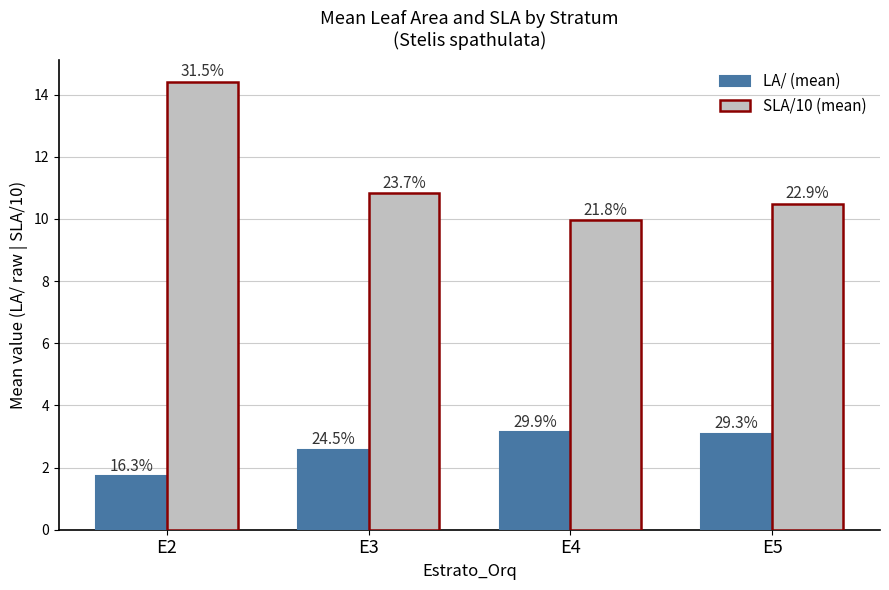

Are the bars horizontal?

No